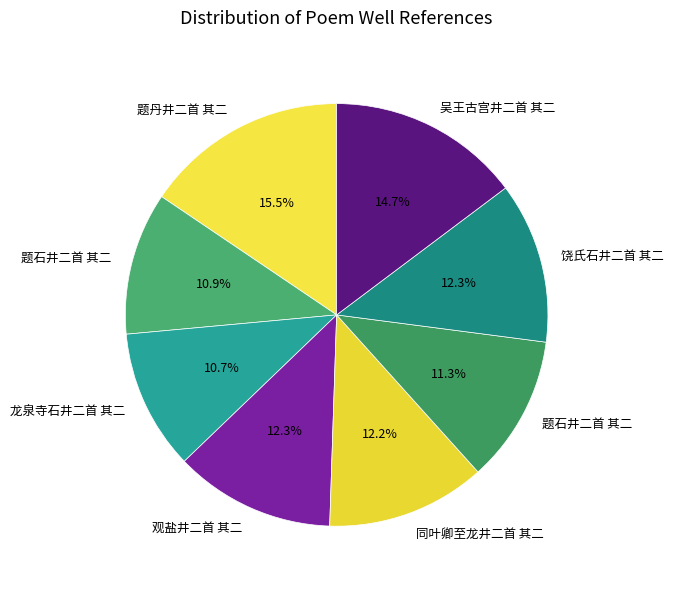

To the nearest percent, what is the difference between the largest and smallest slice percentages?

5%